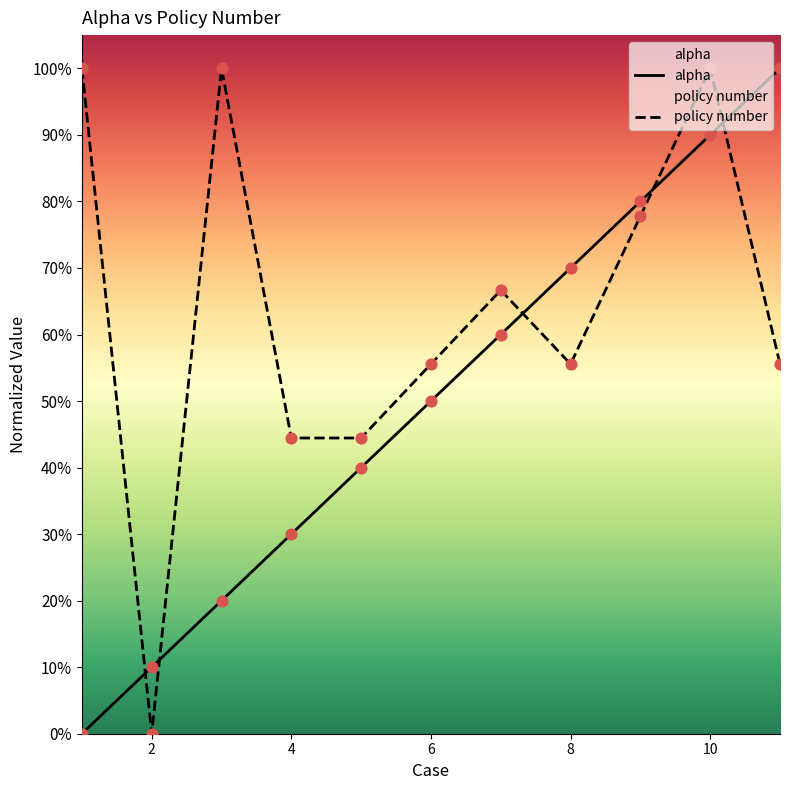

At how many categories does at least one series exceed 0?

11